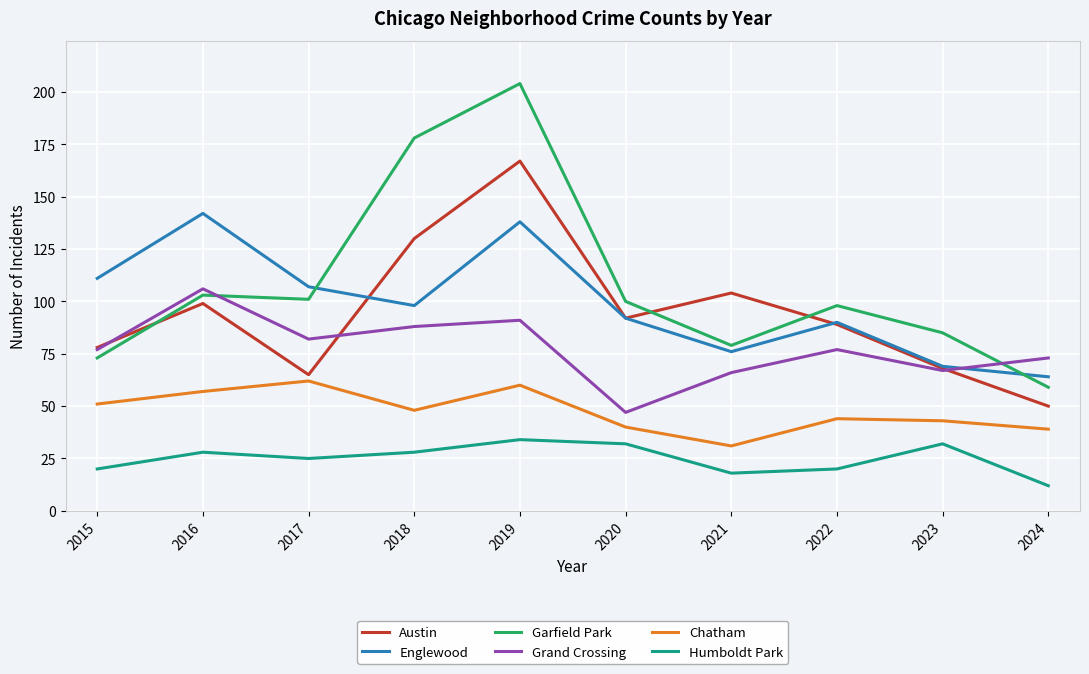

True or false: Chatham has more than 2 points higher than both neighbors.

True